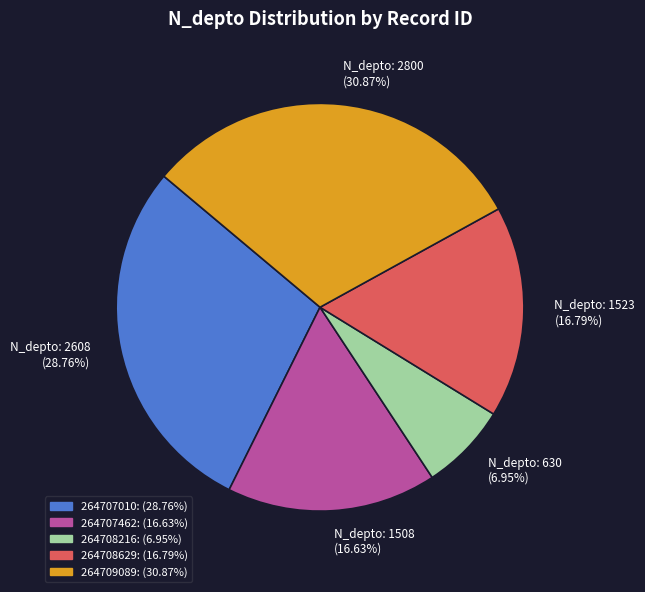

Does N_depto: 1523 (16.79%) represent more than half of the total?

No